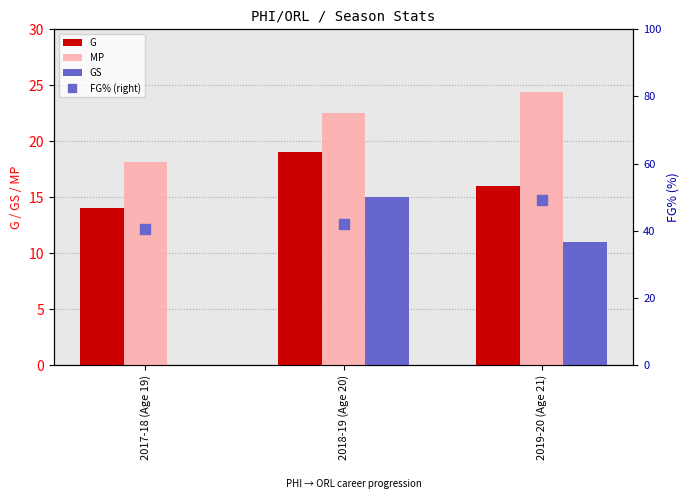

What is the value of the G bar at the 2nd from the left?

19.0